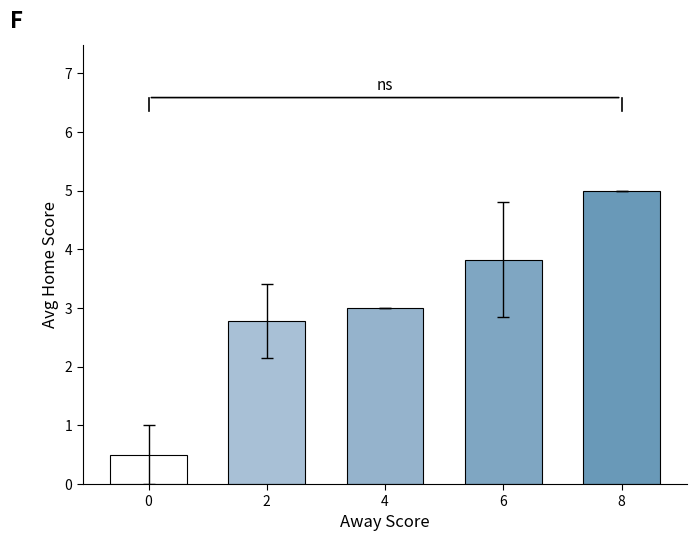

Reading left to right, list all the values displayed in this chart.

0=0.5	2=2.8	4=3.0	6=3.8	8=5.0